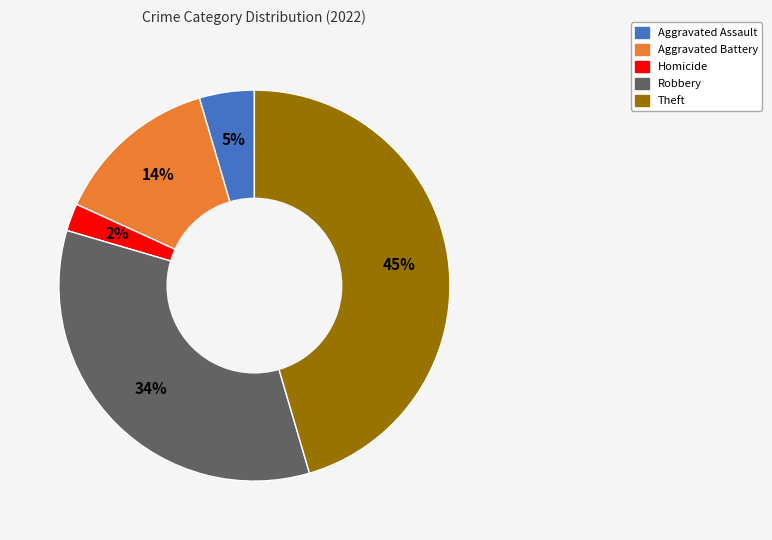

To the nearest percent, what portion does Theft represent?

45%